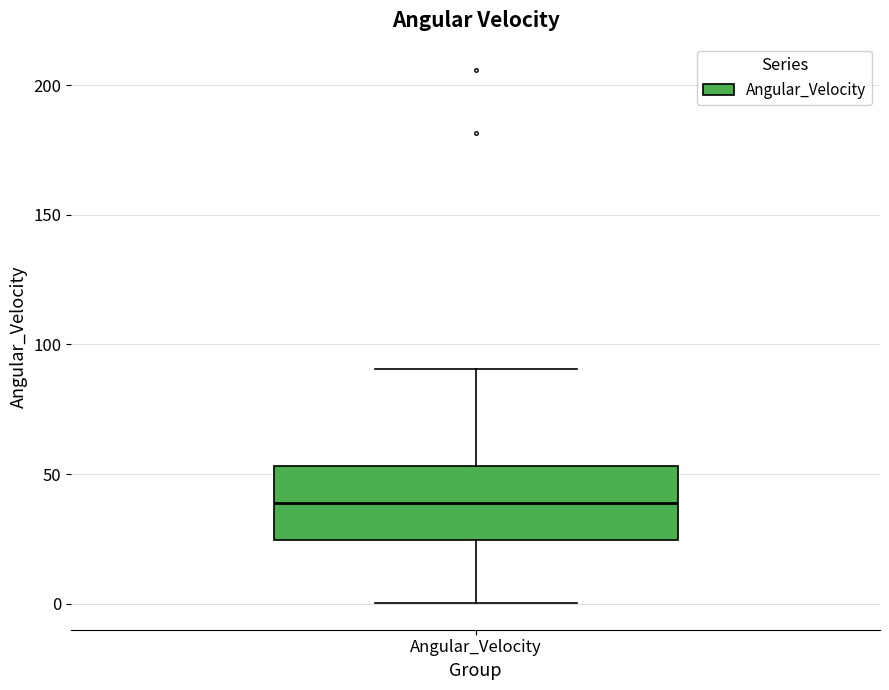

Transcribe this box plot: give where the median line is, the range the box spans, and where the two whiskers end, as read against the y-axis. The values are not printed on the chart, so give them approximately, as read against the axis.

median 40, box 25 to 55, whiskers 0 to 90